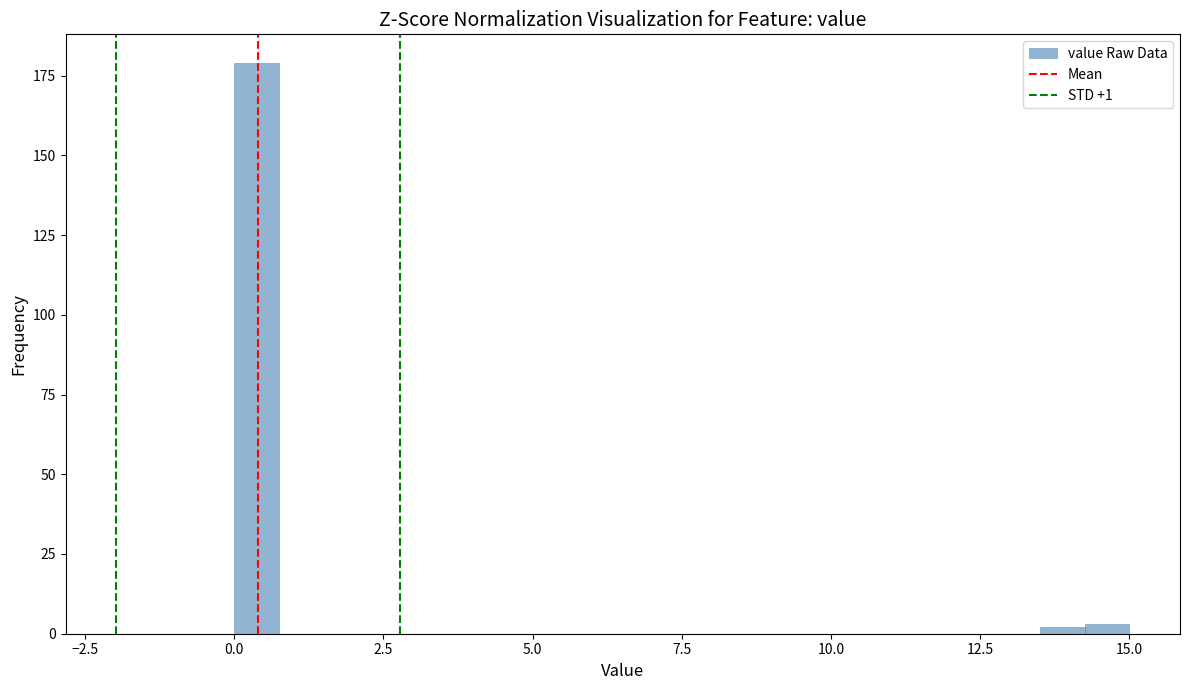

Read against the x-axis, roughly where is the centre of the tallest bar?

0.5